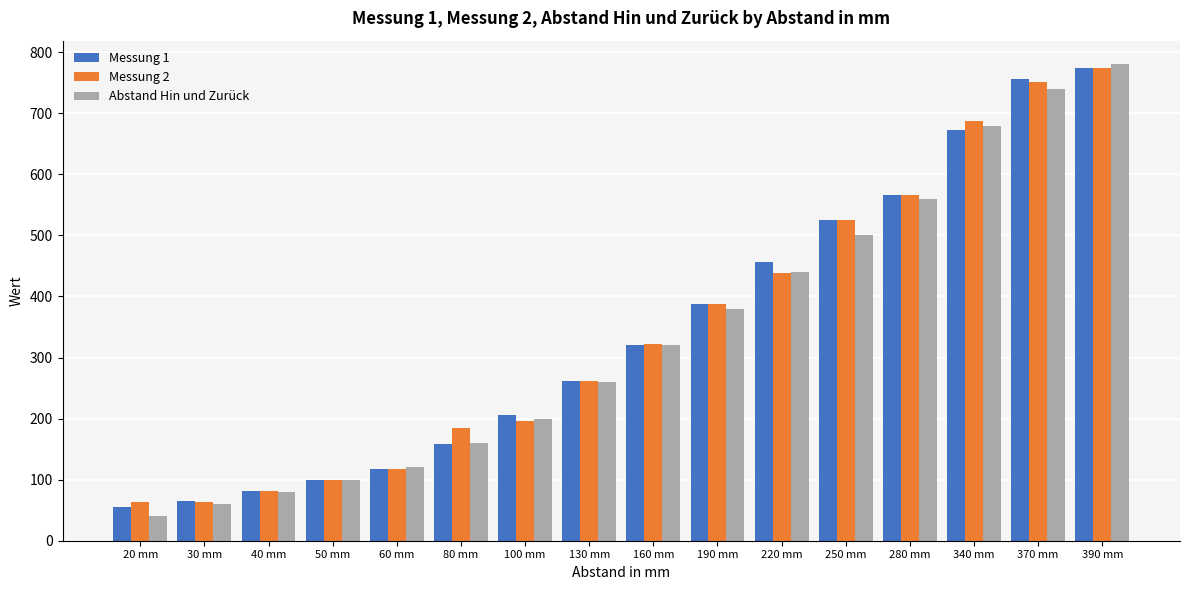

What is the difference between the highest and lowest values at 250 mm?

25